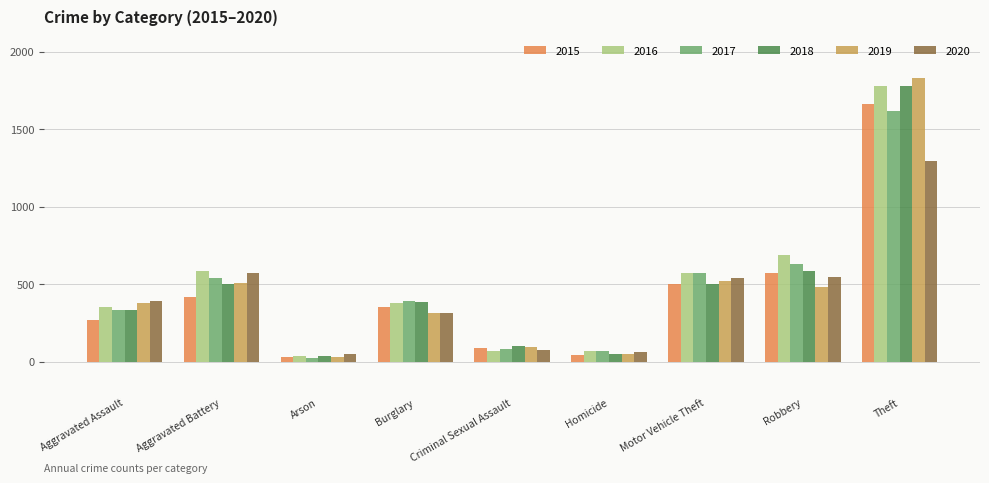

What is the average value of the 2015 series?

437